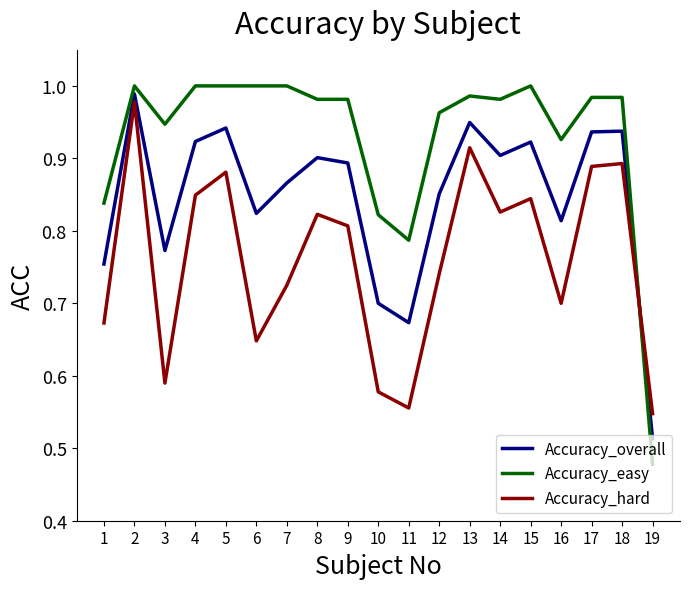

What is the difference between the maximum and minimum values in the Accuracy_hard series?

0.4